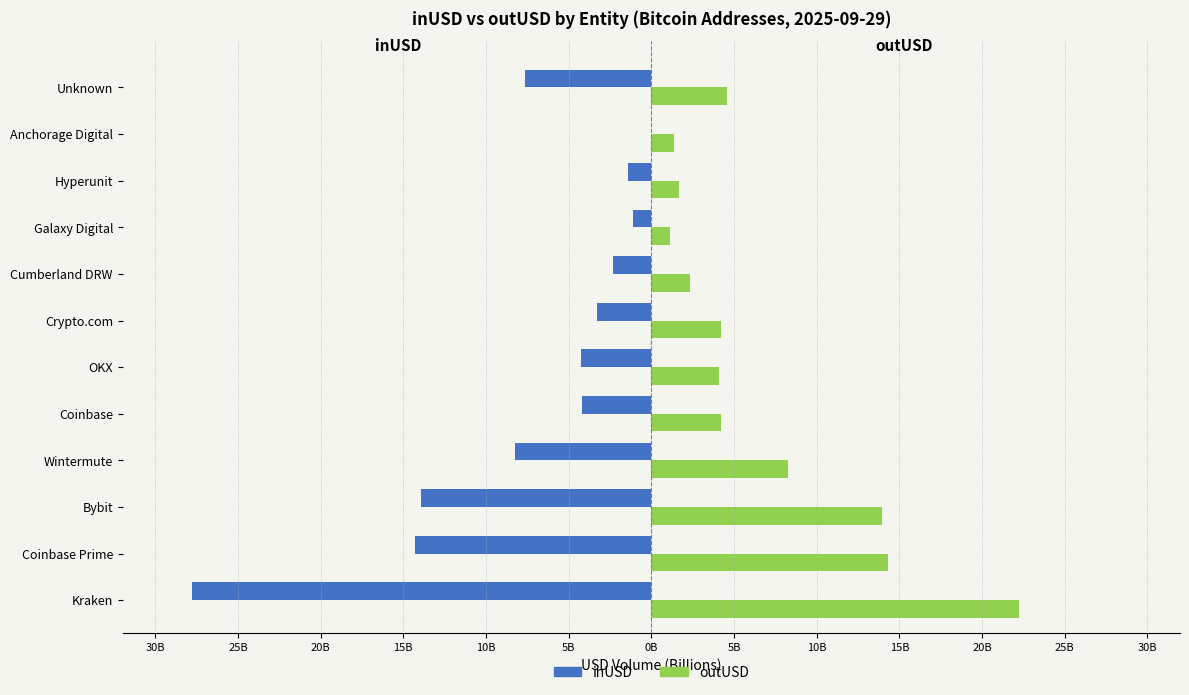

What is the smallest value displayed?

-27.8